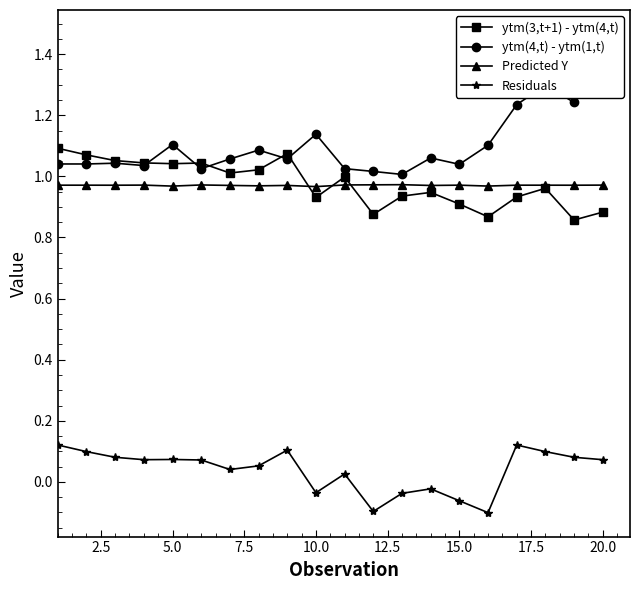

True or false: Predicted Y and Residuals intersect in this chart.

False